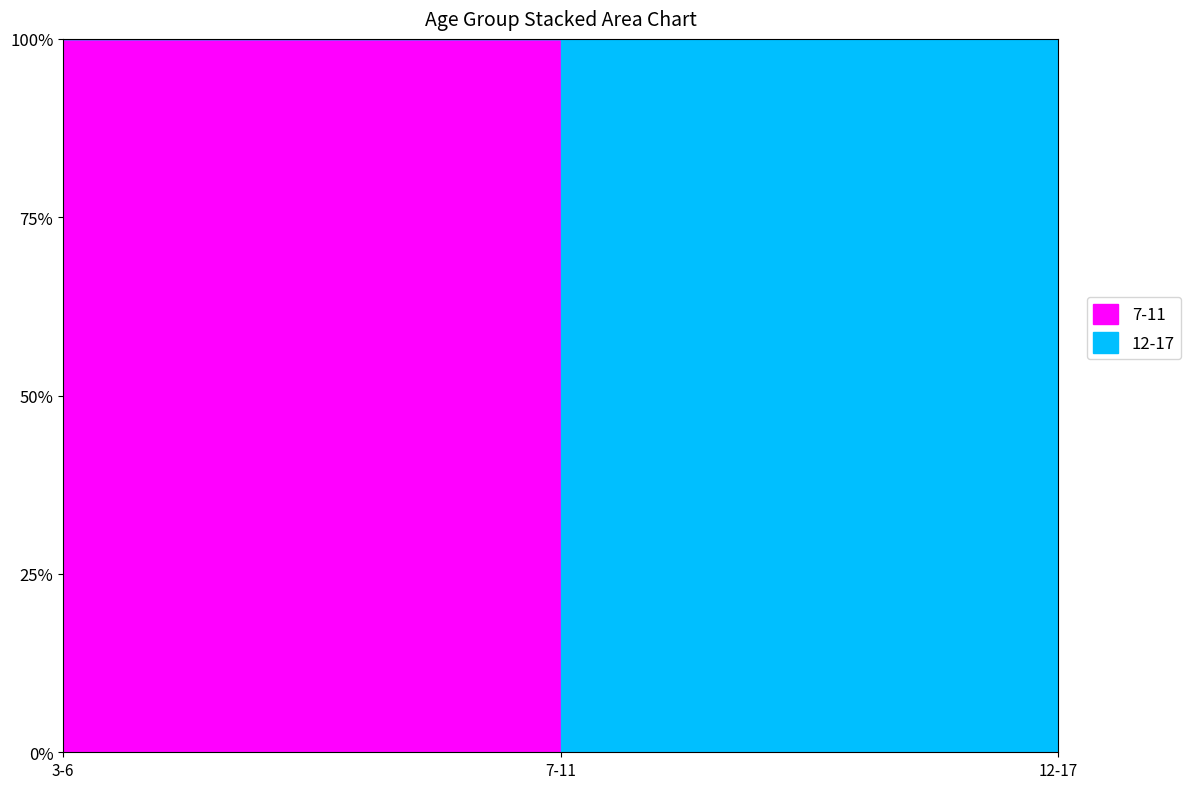

Reading right to left, extract all data points from this chart.

7-11: 12-17=0	7-11=0	3-6=5
12-17: 12-17=0	7-11=5	3-6=0